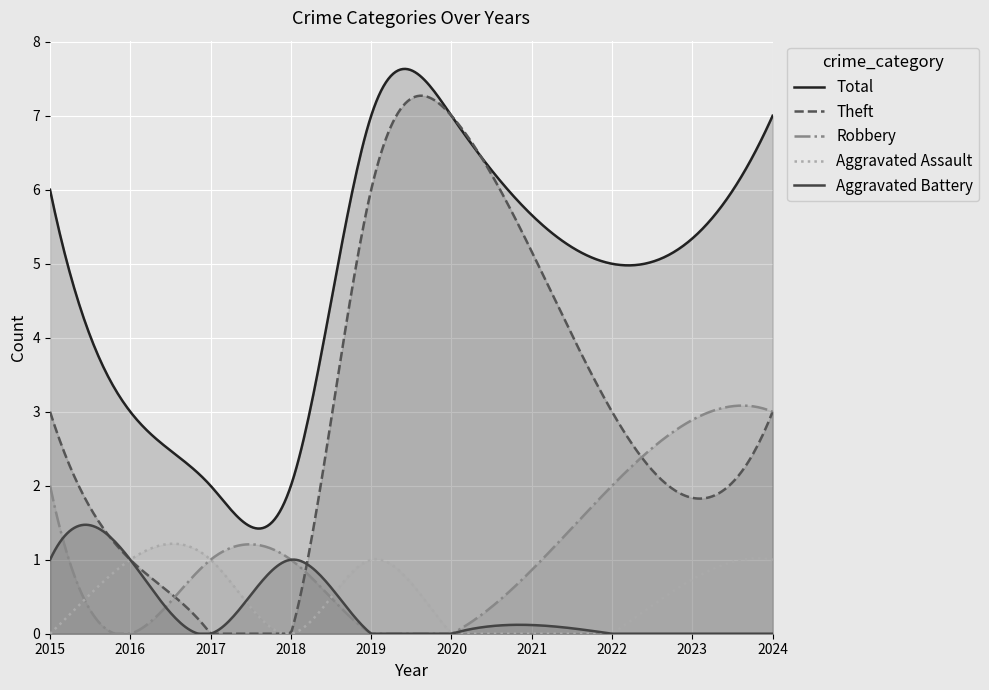

At 2017, list the series in order from largest to smallest.

Total, Aggravated Assault, Robbery, Aggravated Battery, Theft